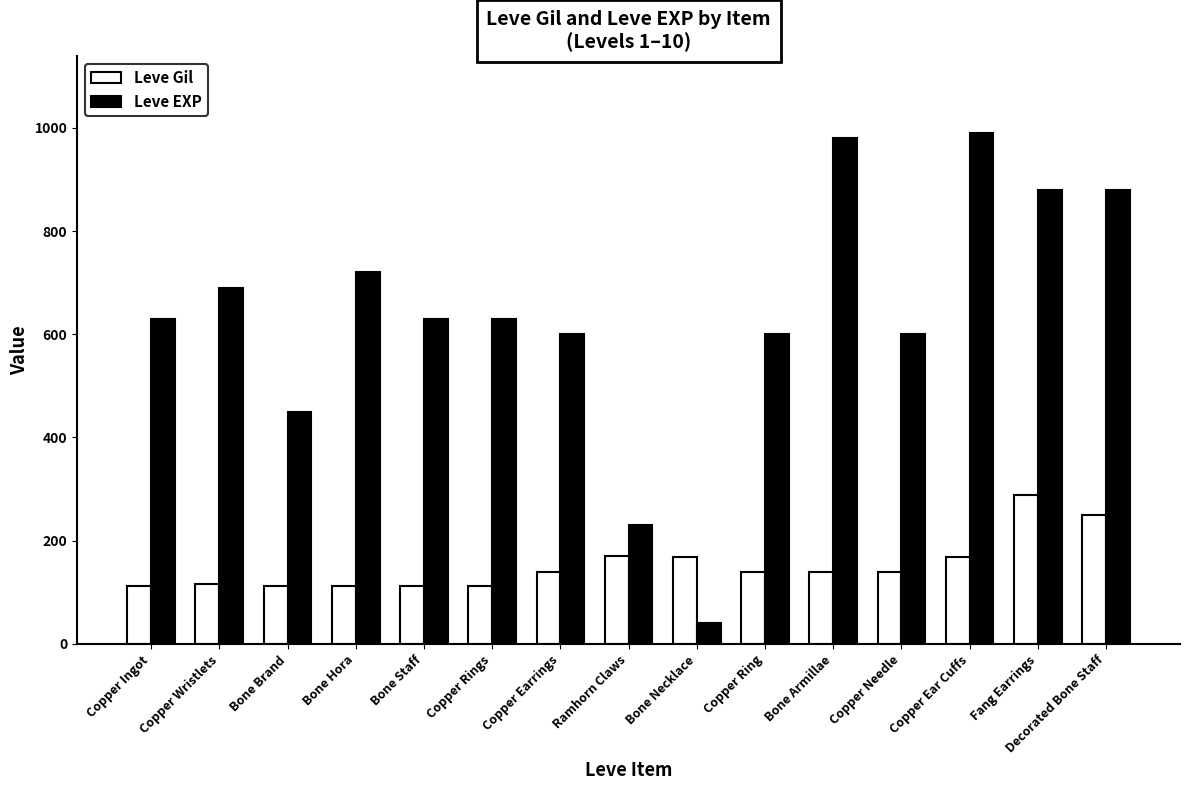

What is the average value of the Leve EXP series?

637